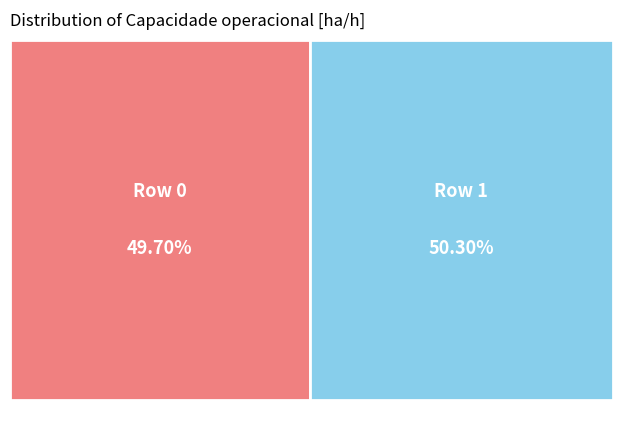

What is the smallest slice in the pie chart?

Row 0